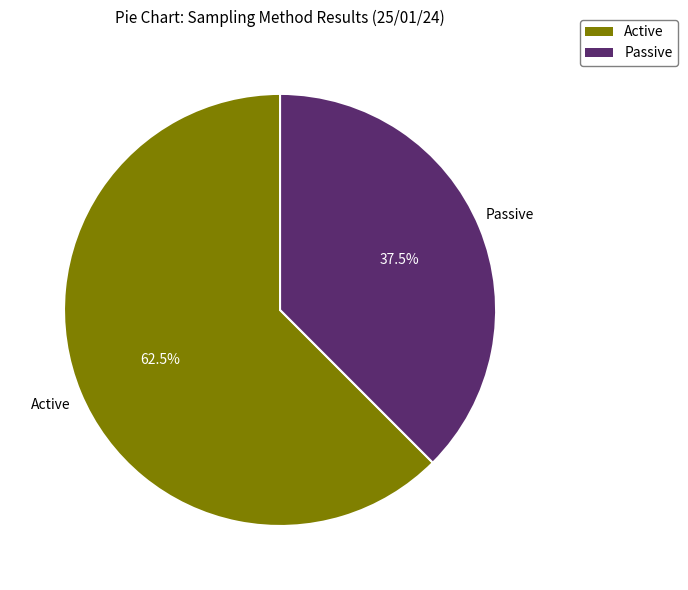

Between Active and Passive, which is larger?

Active